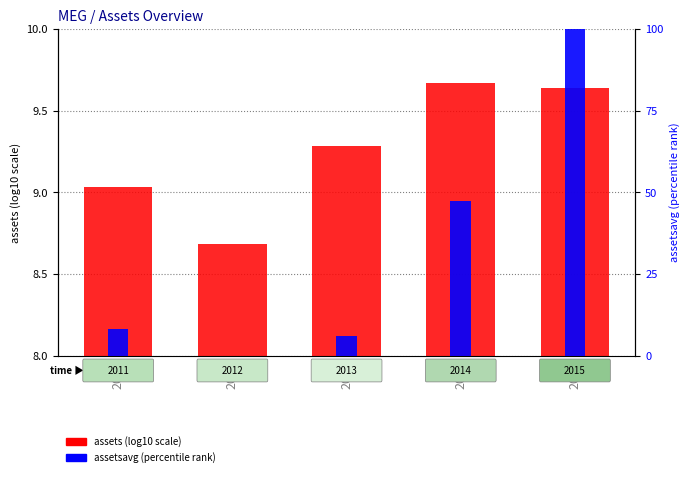

The assetsavg (percentile) series shows -56.6 at 2012. True or false?

False